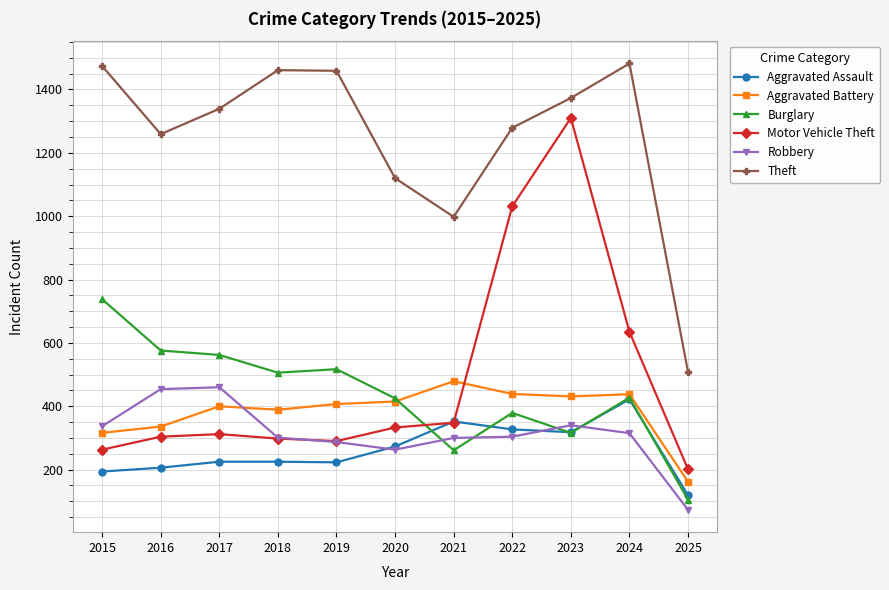

Between 2018 and 2020, which series saw the biggest shift?

Theft